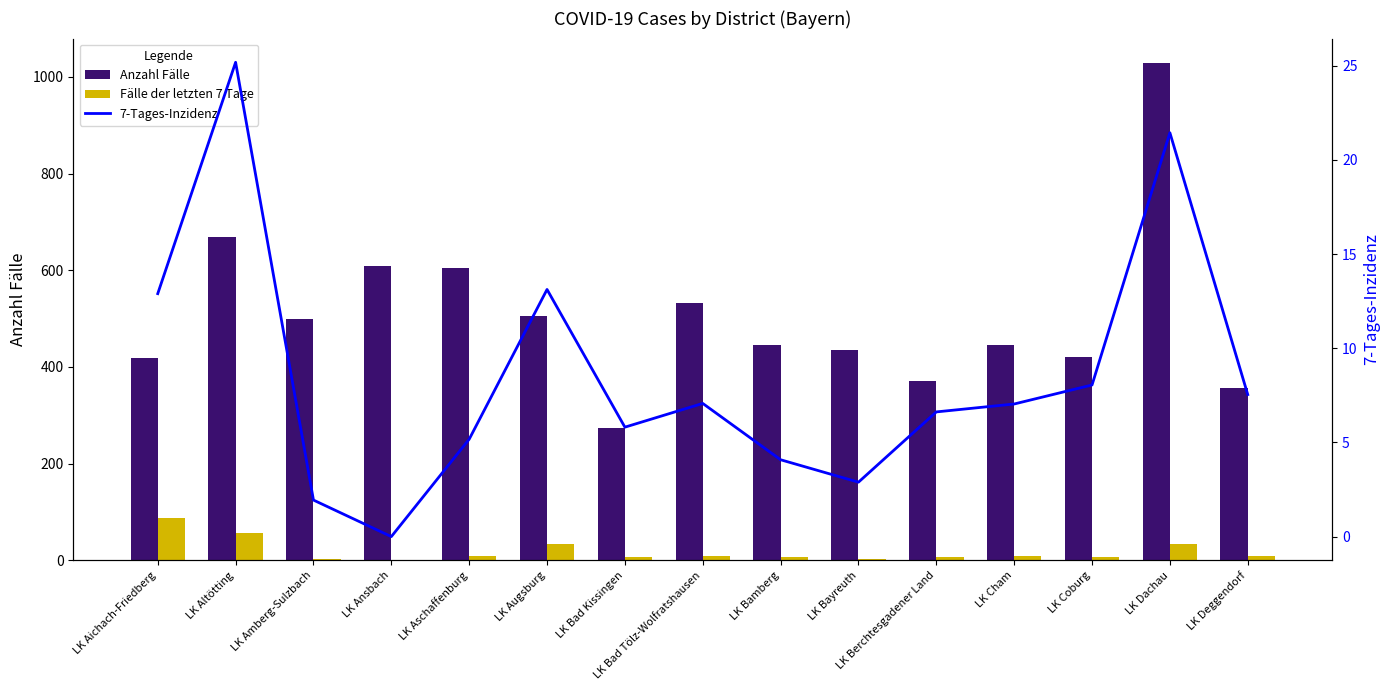

Which series has the largest total across all categories?

Anzahl Fälle